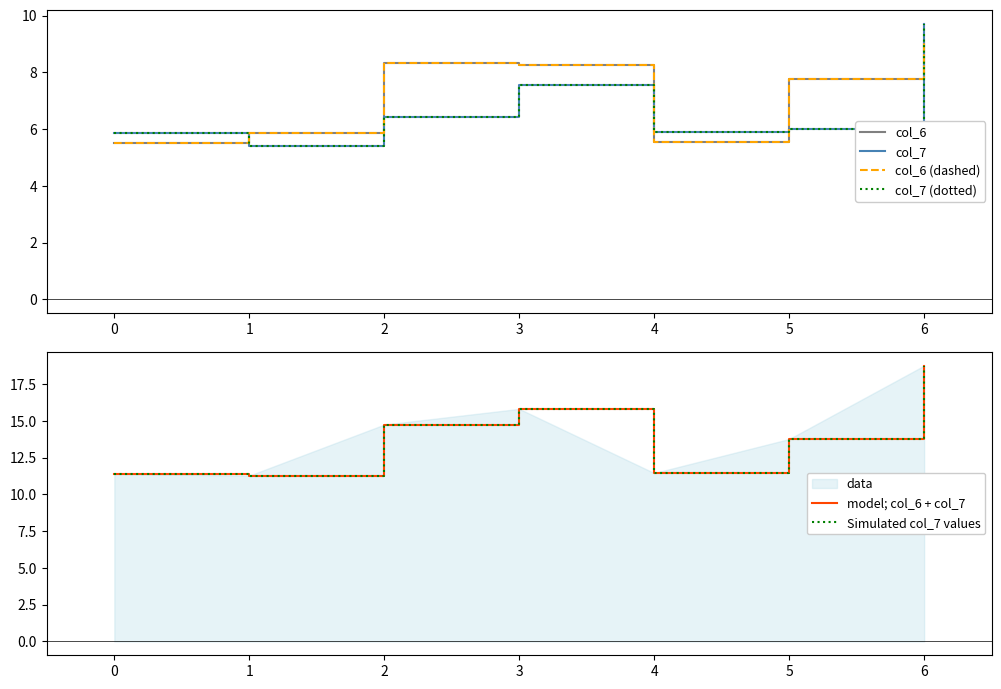

True or false: model; col_6 + col_7 has more than 2 interior local peaks.

False